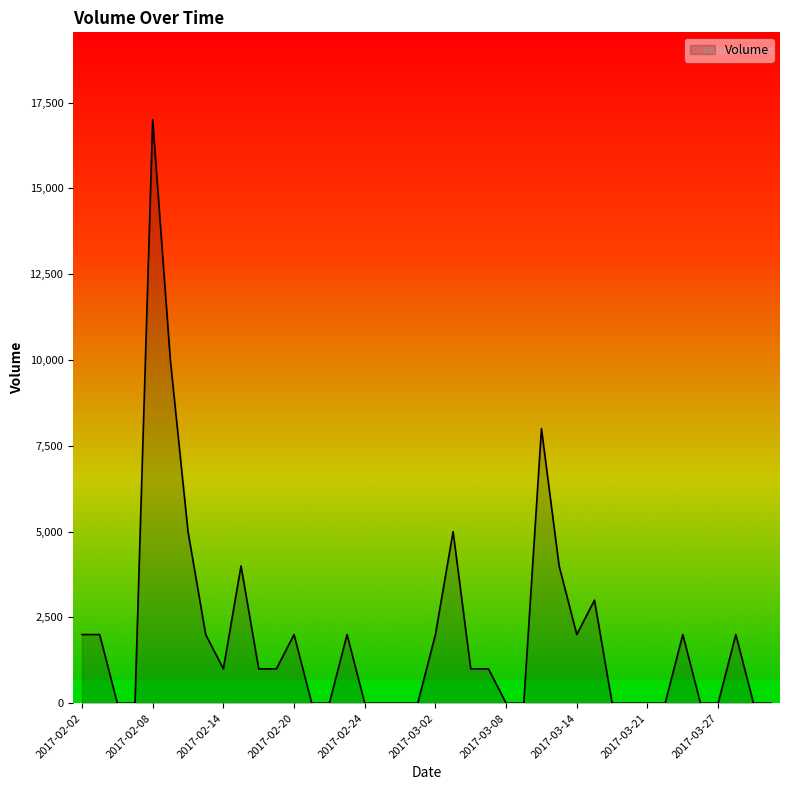

Does the chart have visible grid lines?

No